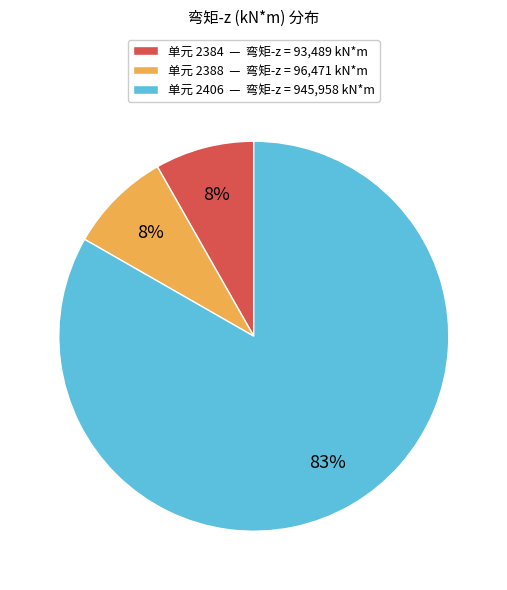

What percentage is the 单元 2384 — 弯矩-z = 93,489 kN*m slice, to the nearest percent?

8%